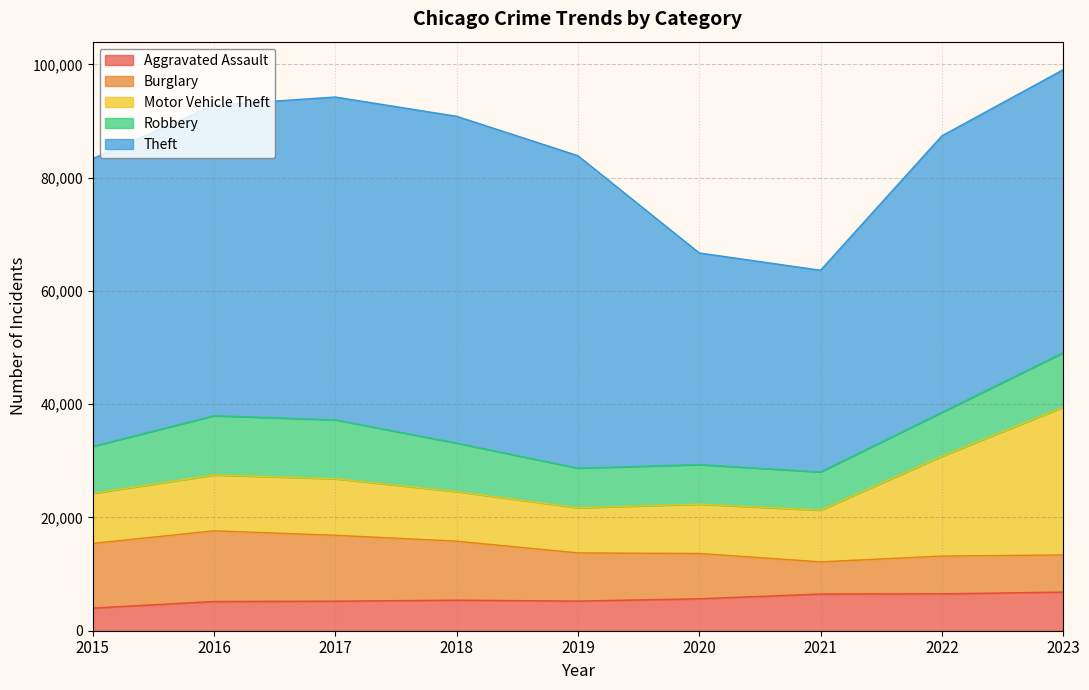

What is the difference between the second highest and second lowest values in the Robbery series?

3413